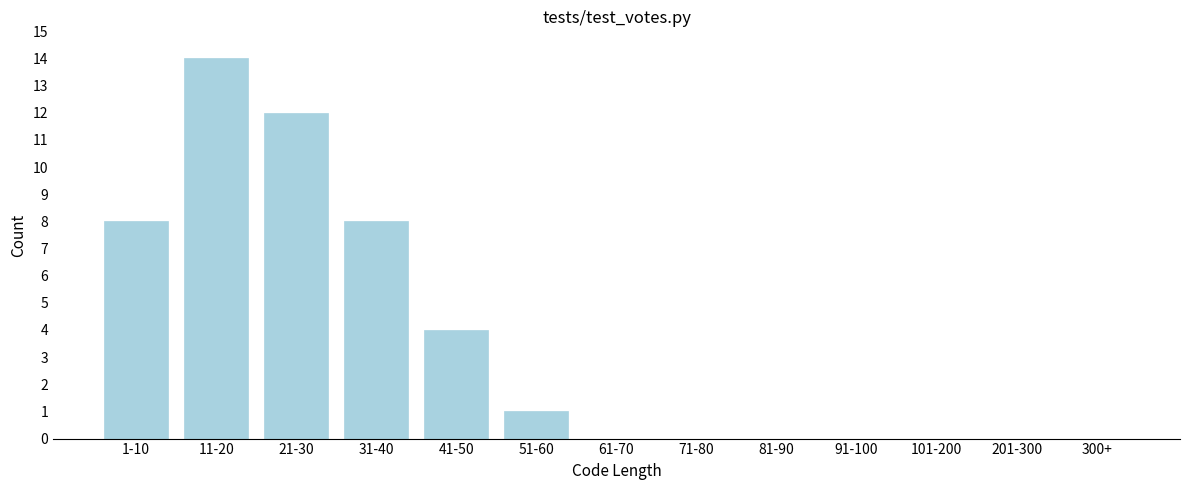

Reading left to right, what are all the values shown in this chart?

1-10=8	11-20=14	21-30=12	31-40=8	41-50=4	51-60=1	61-70=0	71-80=0	81-90=0	91-100=0	101-200=0	201-300=0	300+=0